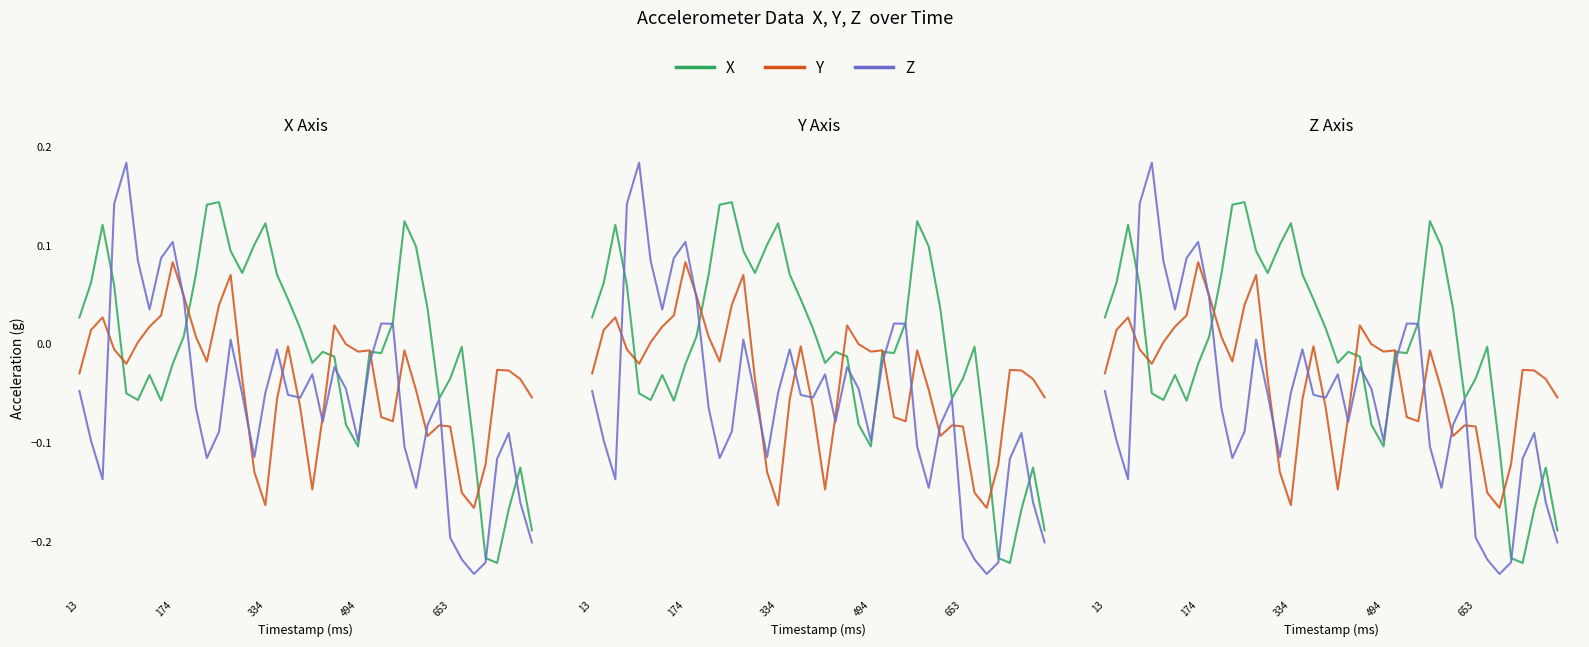

How many positive values does the Y series have?

12